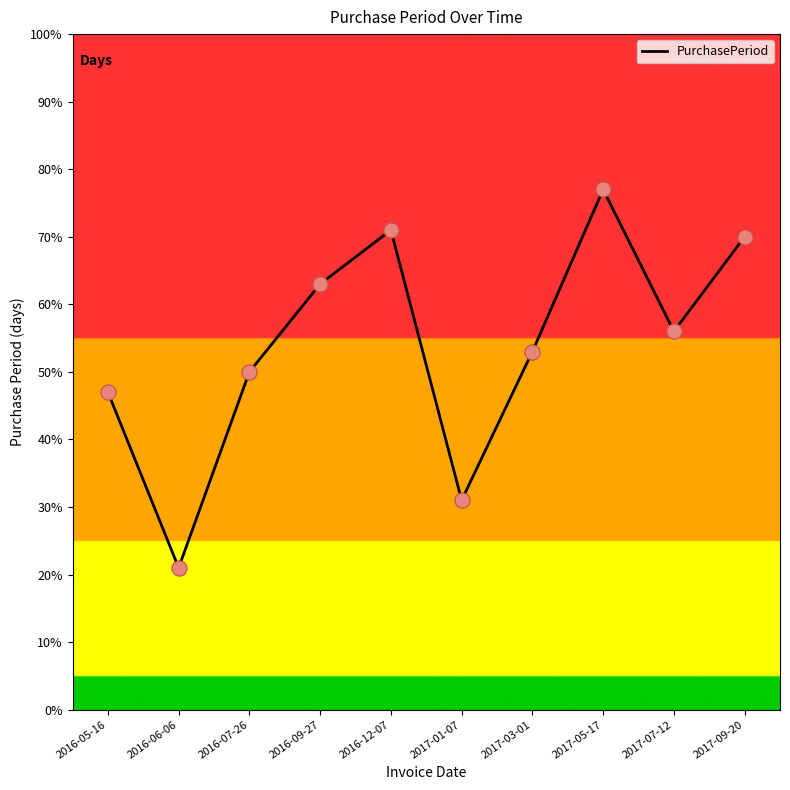

What is the ratio of the value at 2017-07-12 to the value at 2017-05-17?

0.7